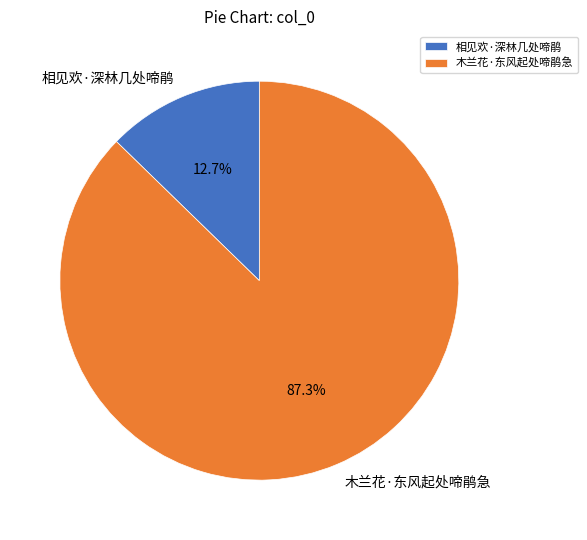

Count the number of slices in the pie.

2